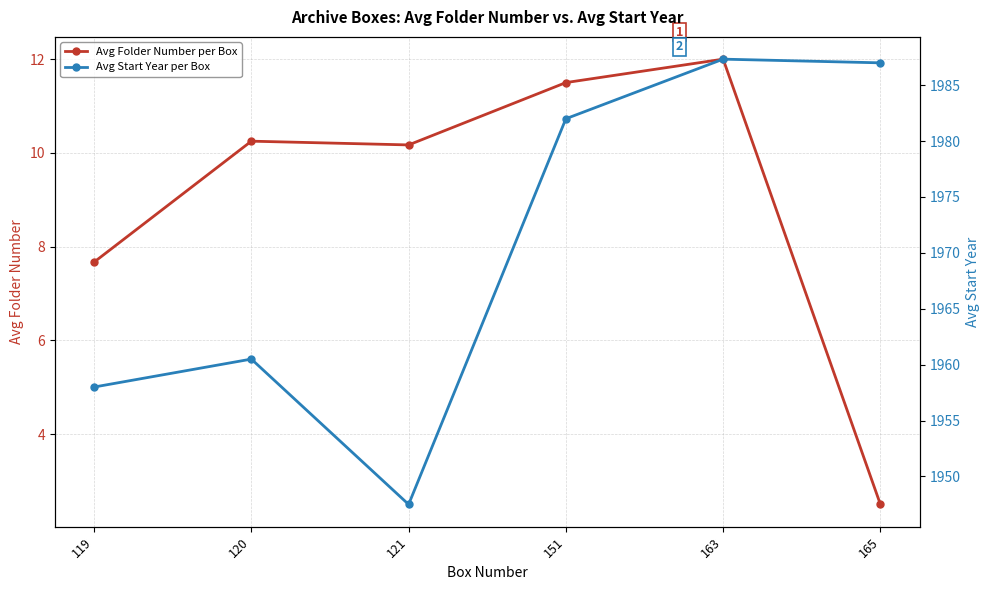

Reading left to right, extract all data points from this chart.

Avg Folder Number per Box: 119=7.7	120=10.2	121=10.2	151=11.5	163=12.0	165=2.5
Avg Start Year per Box: 119=1958.0	120=1960.5	121=1947.5	151=1982.0	163=1987.3	165=1987.0